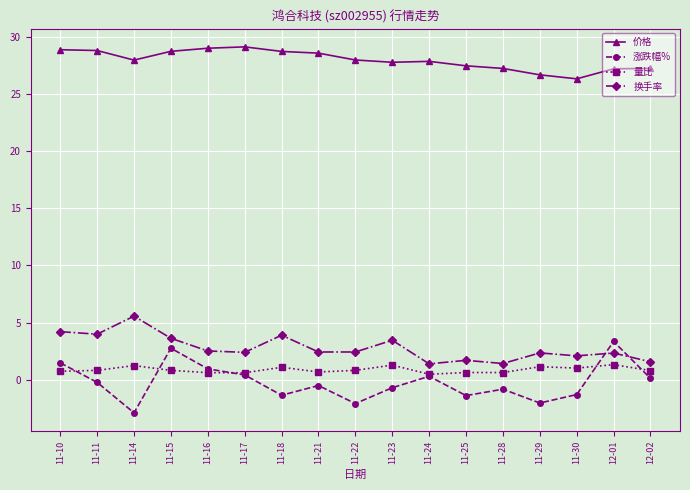

Does the chart display data point markers on the line(s)?

Yes